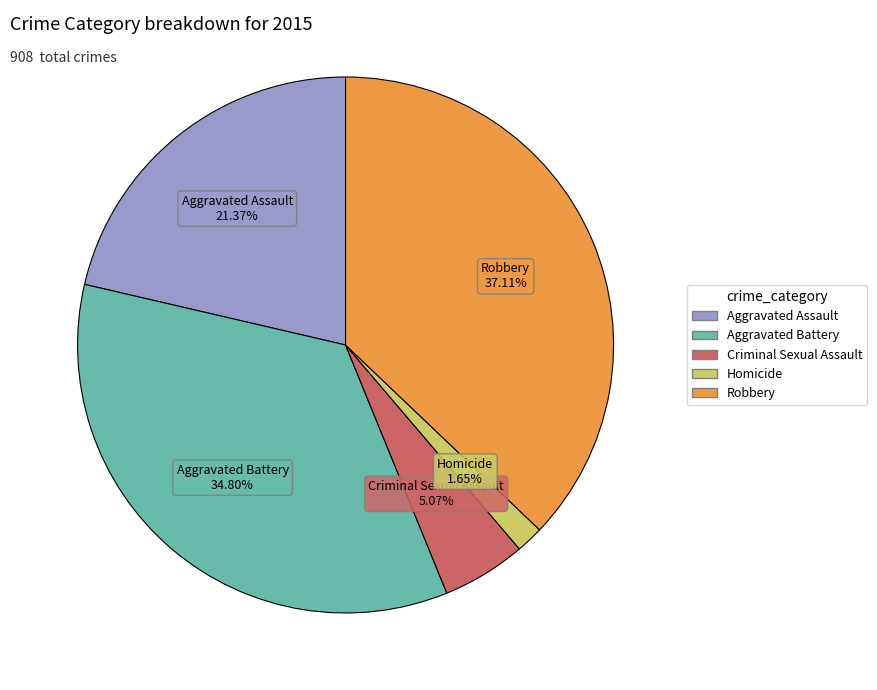

Which slice is the largest?

Robbery